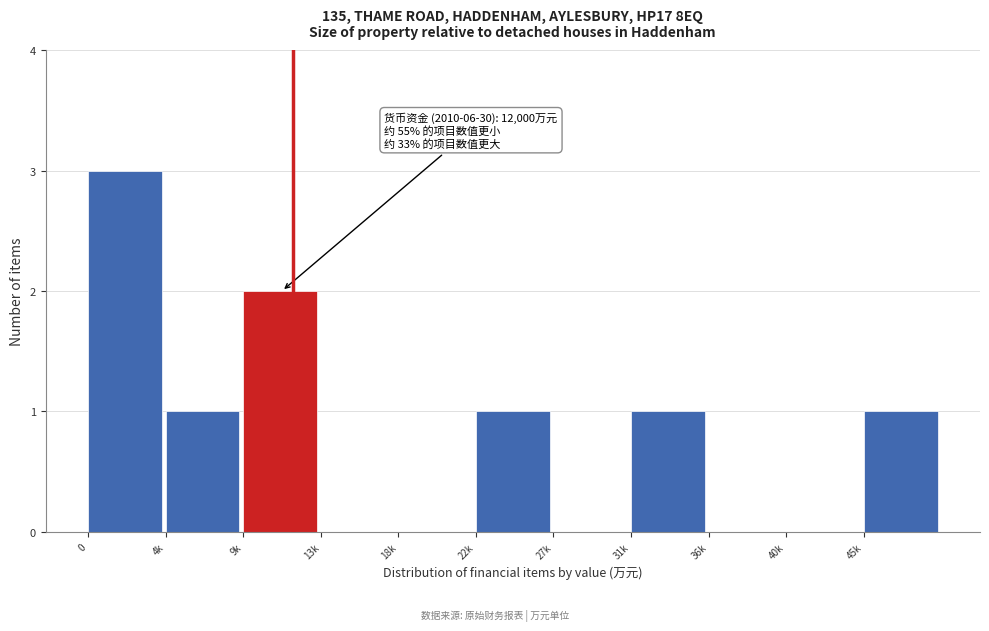

Reading right to left, list all the values displayed in this chart.

45k=1	40k=0	36k=0	31k=1	27k=0	22k=1	18k=0	13k=0	9k=2	4k=1	0=3